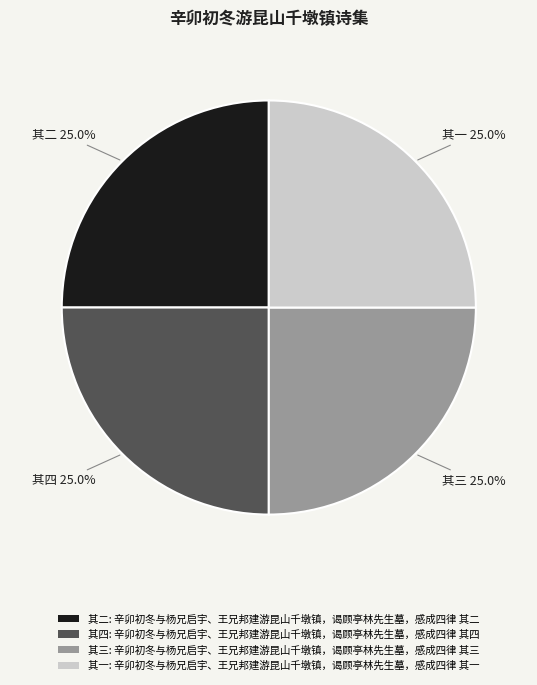

Is there a majority slice in this chart?

No